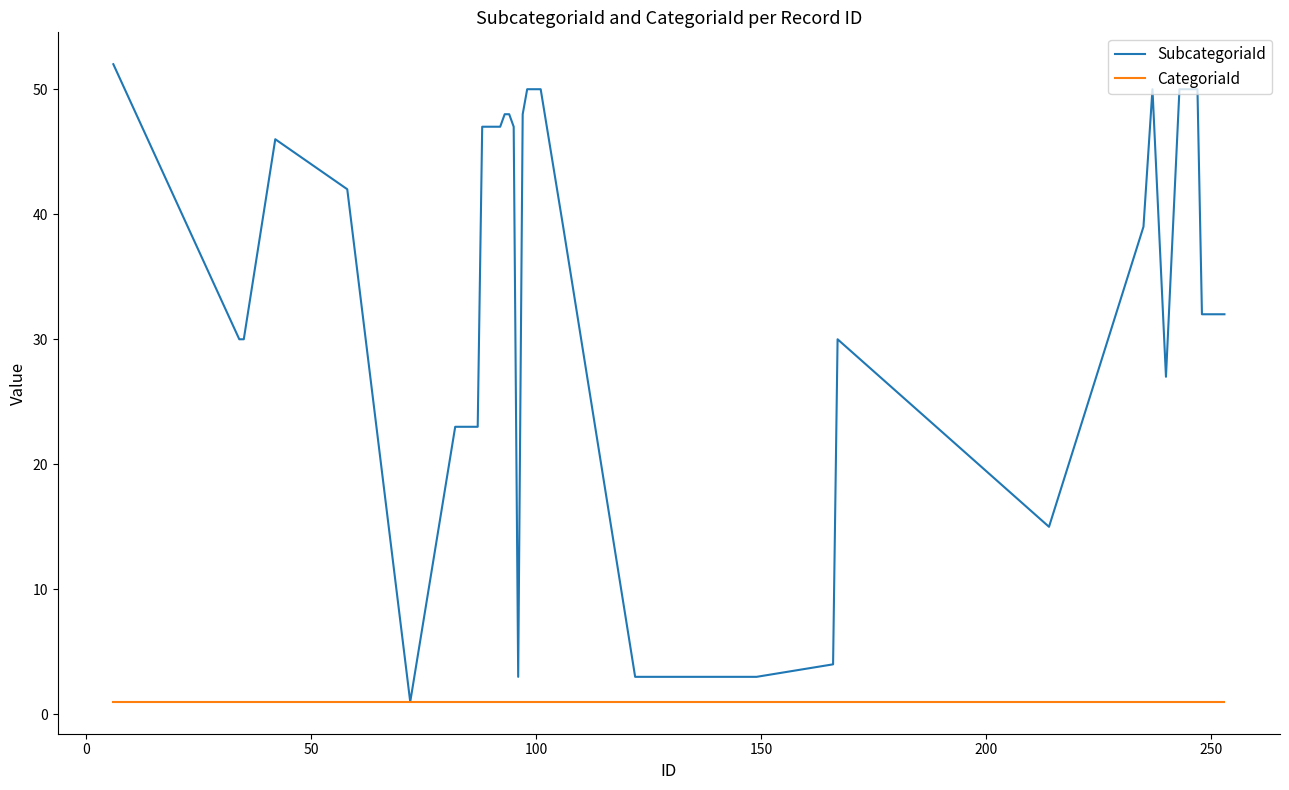

Which series has the largest total across all categories?

SubcategoriaId